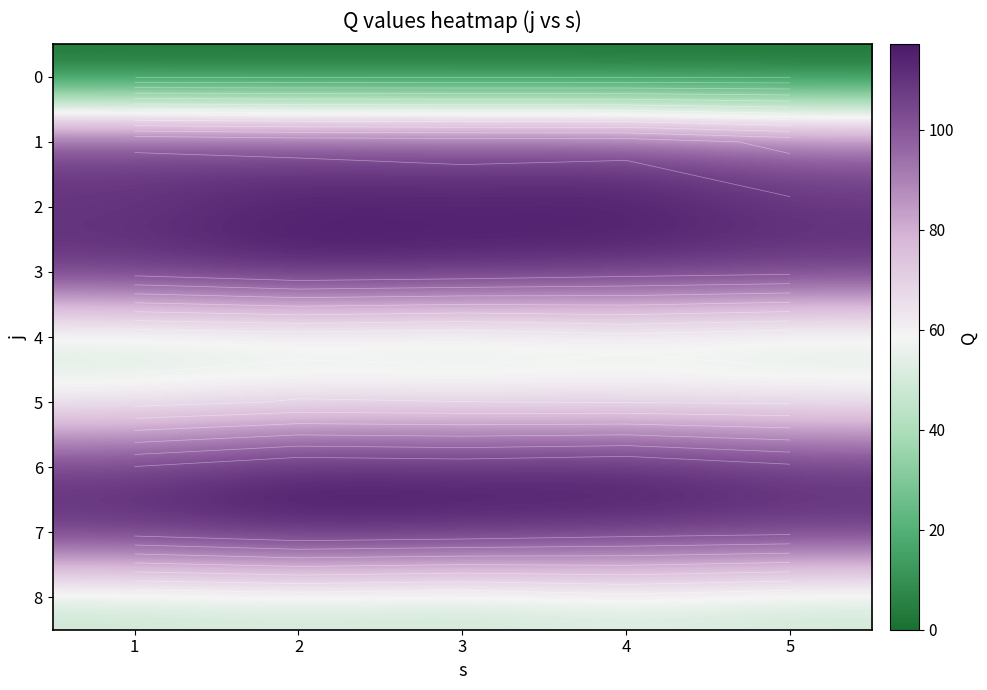

What is the average value of the 4 series?

48.1